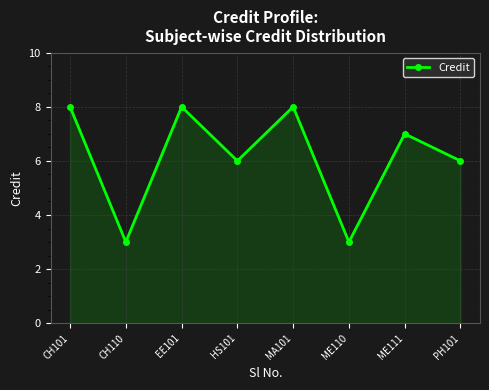

Reading left to right, extract all data points from this chart.

8	3	8	6	8	3	7	6